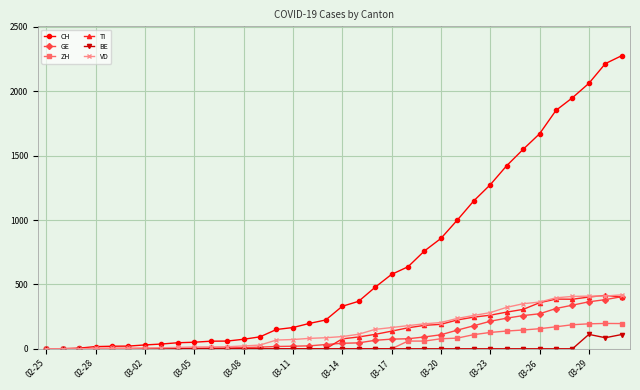

Which series has the largest total across all categories?

CH